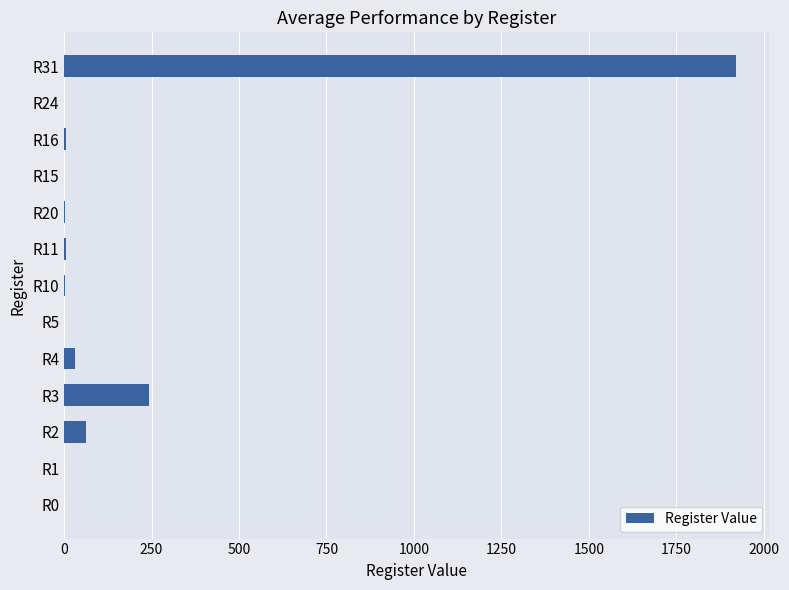

Where is the data nearest to the value 960?

R3